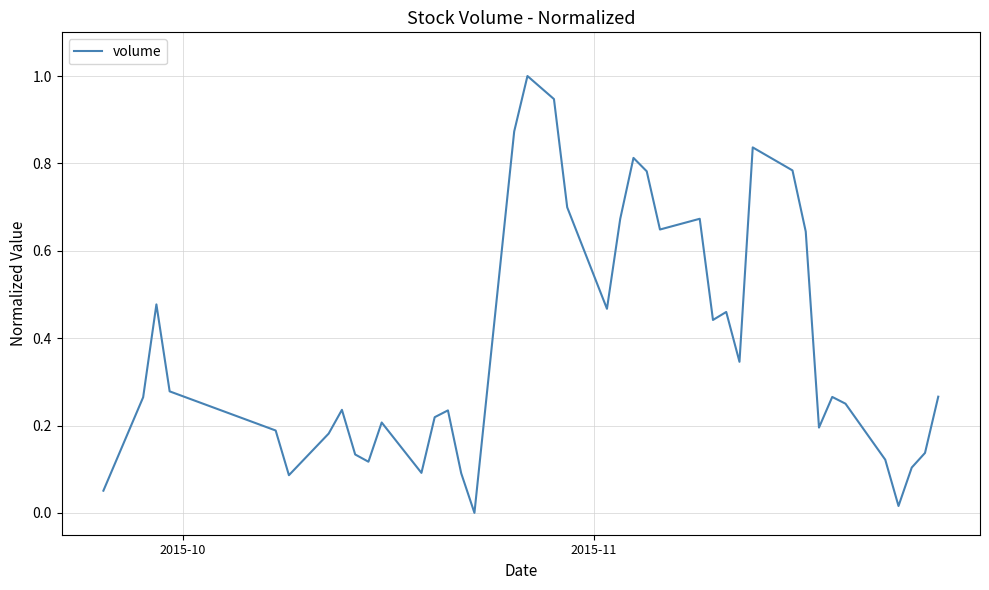

How many interior local peaks (higher than both neighbors) does the data have?

10